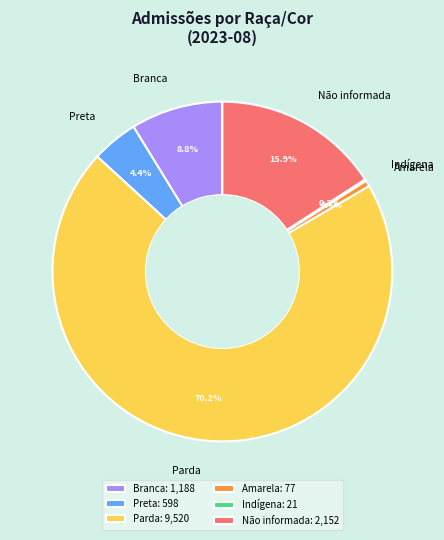

Which category has the biggest portion of the pie?

Parda